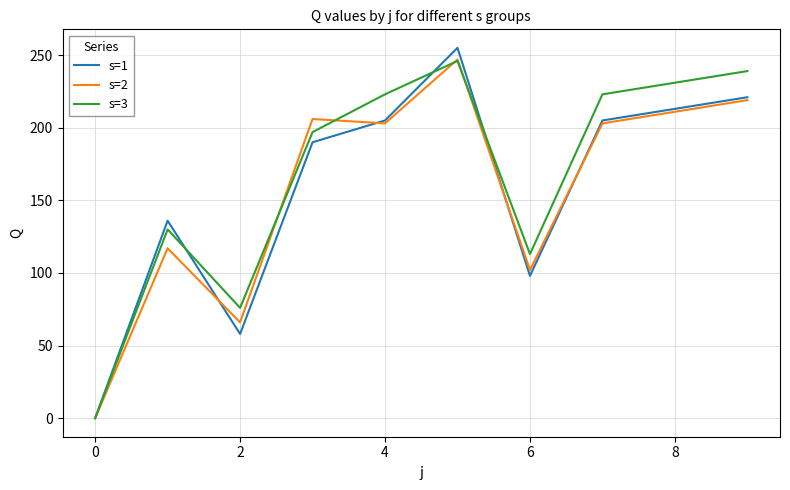

How many positive values does the s=1 series have?

9